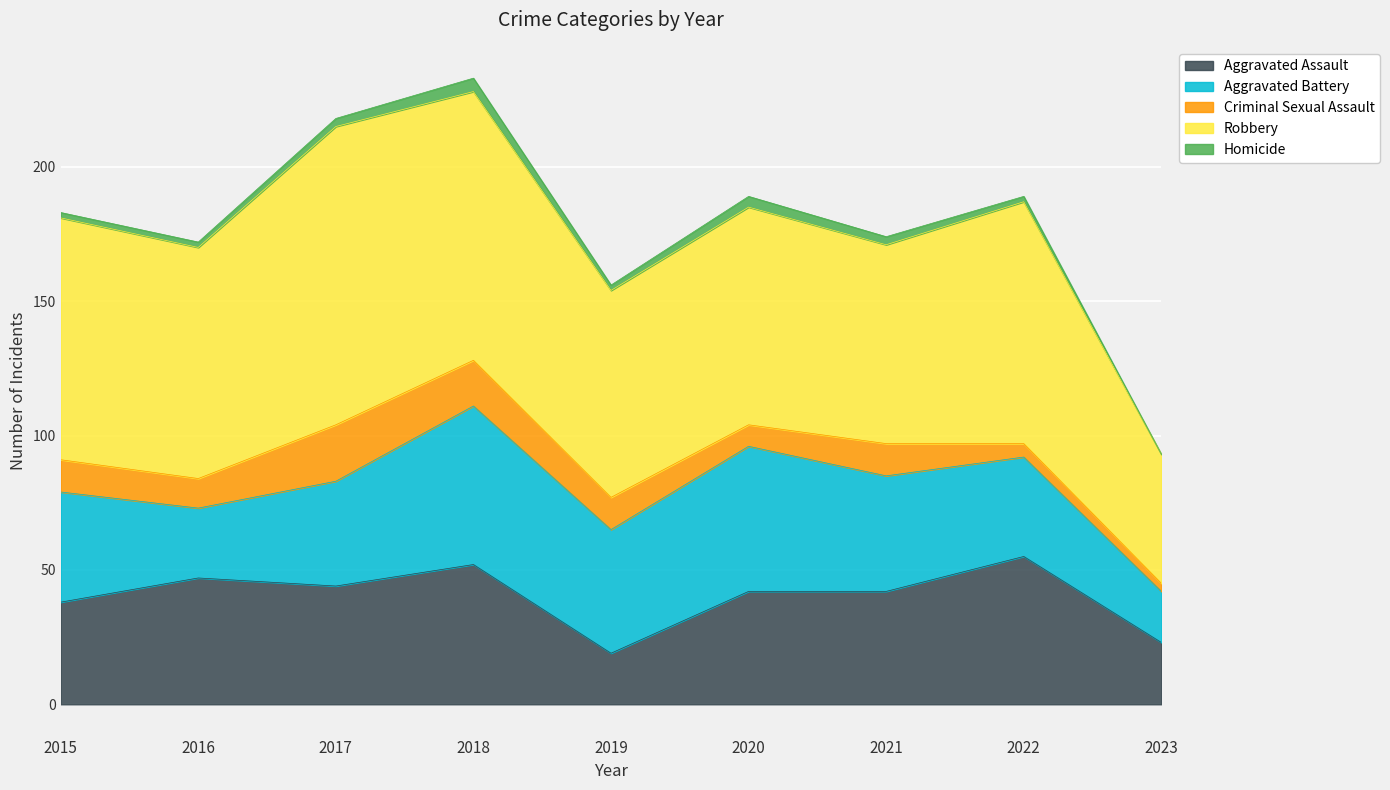

At which label does Robbery first exceed 86?

2015